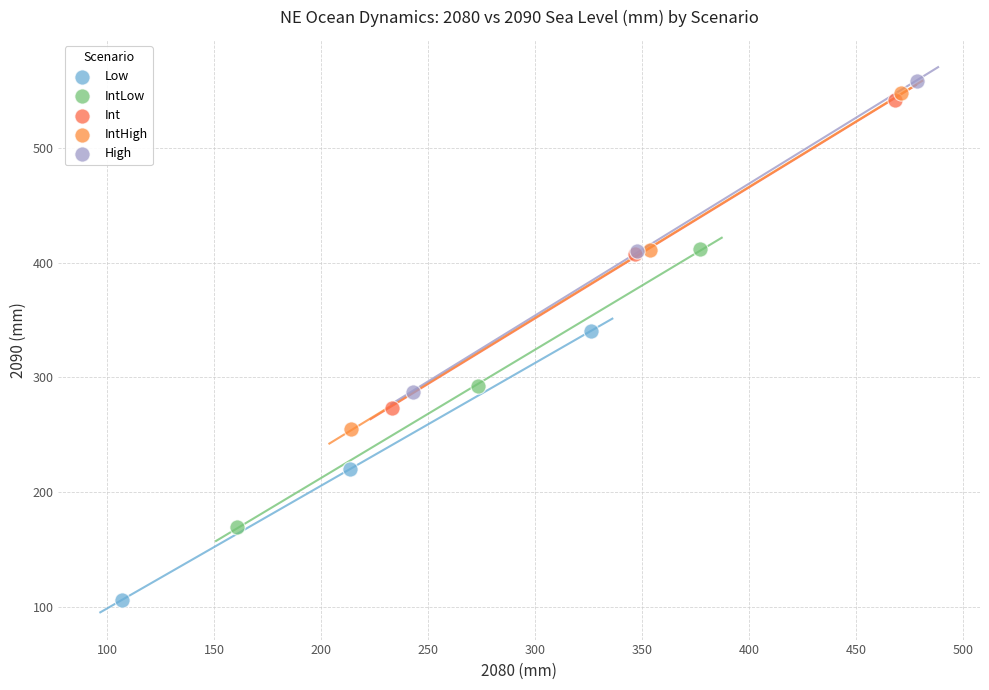

What are all the series names shown in the legend?

Low, IntLow, Int, IntHigh, High